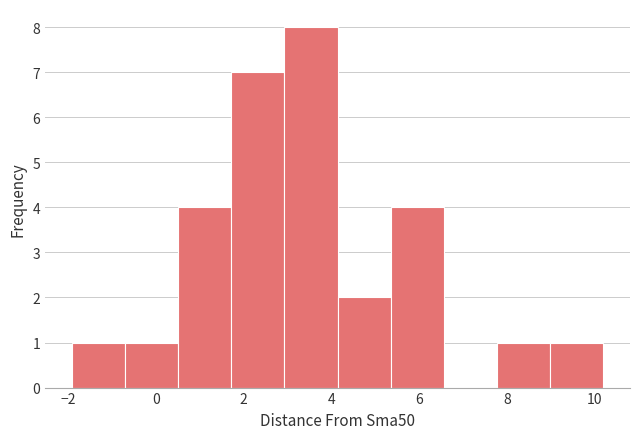

How tall is the bar that spans -2.0 to -0.8 on the x-axis? Neither the bar edges nor the heights are printed on the chart, so give them approximately, as read against the axes.

1